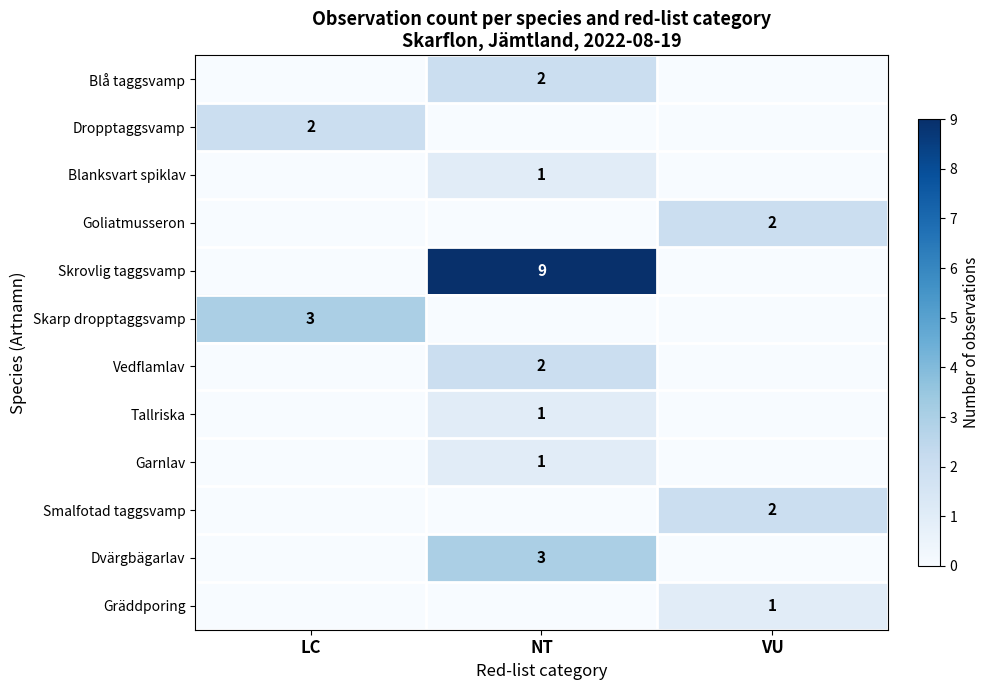

At how many categories does at least one series exceed 5?

1